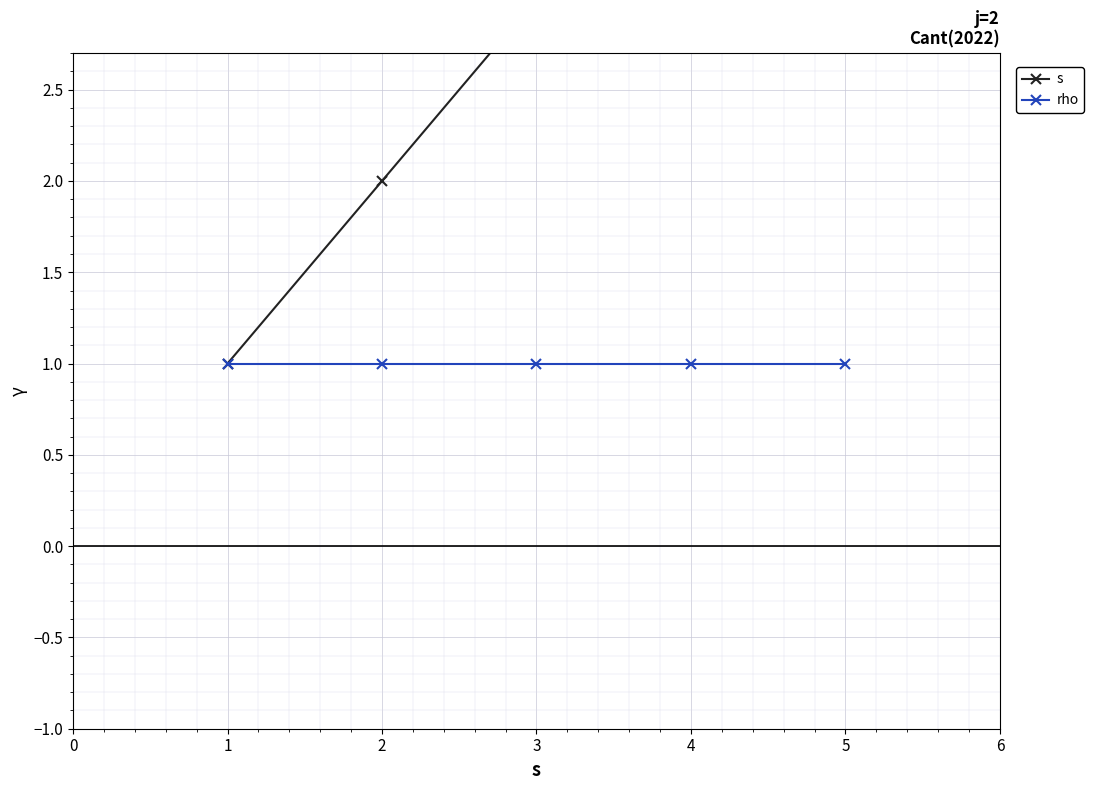

Which category has the highest value across all series?

5